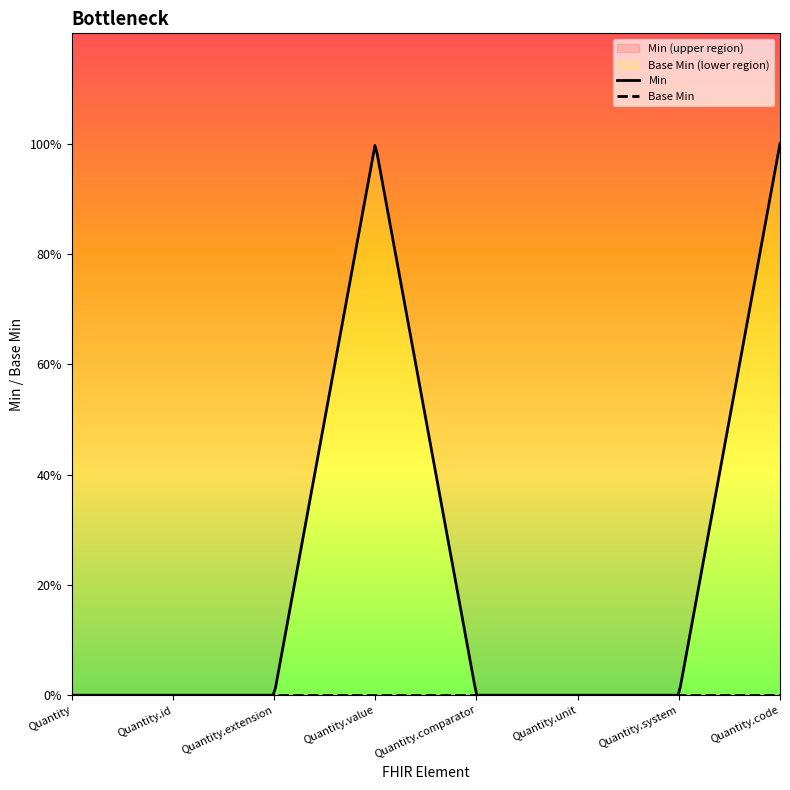

Reading right to left, list all the values displayed in this chart.

Min: 1	0	0	0	1	0	0	0
Base Min: 0	0	0	0	0	0	0	0